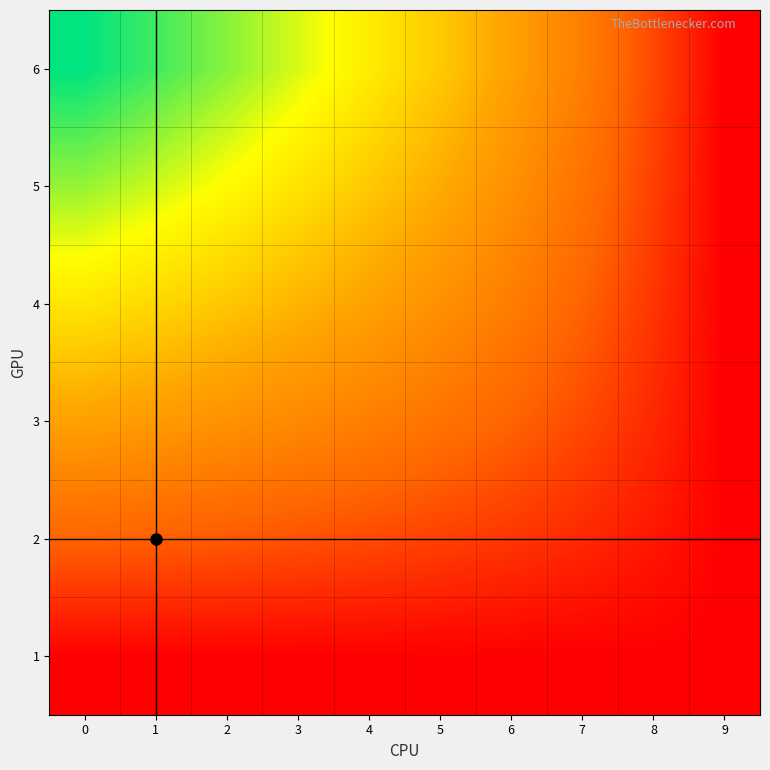

What is the maximum value shown in the chart?

7.6